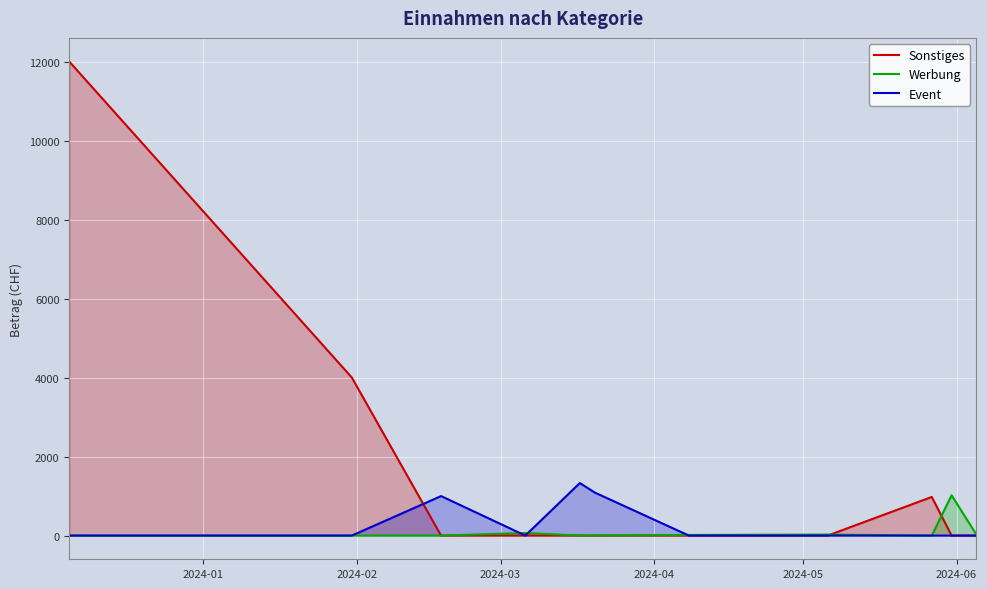

Which series has the largest range (max minus min)?

Sonstiges